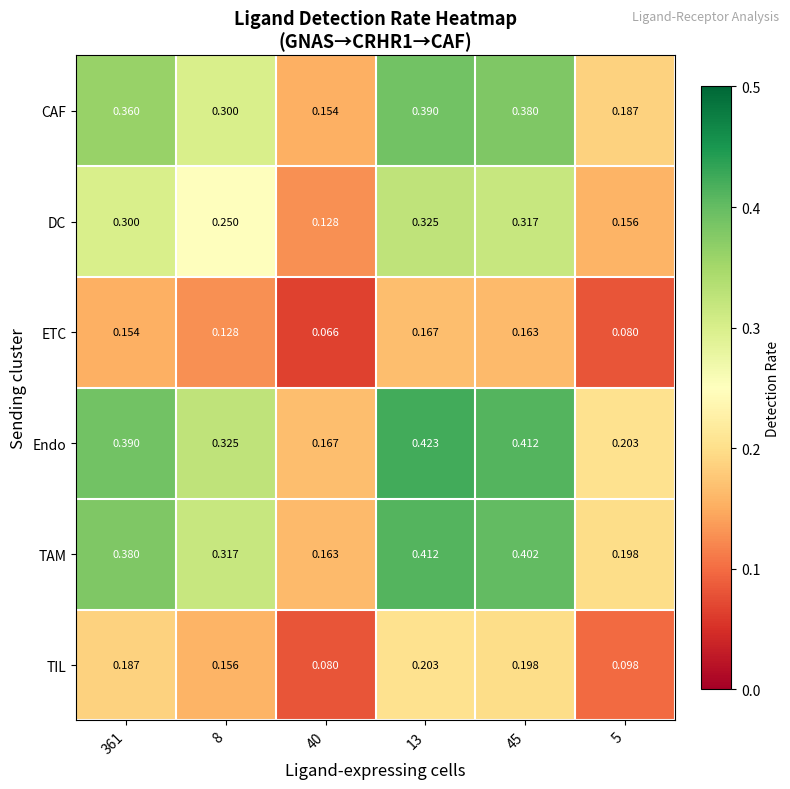

Which series has the widest spread of values?

Endo